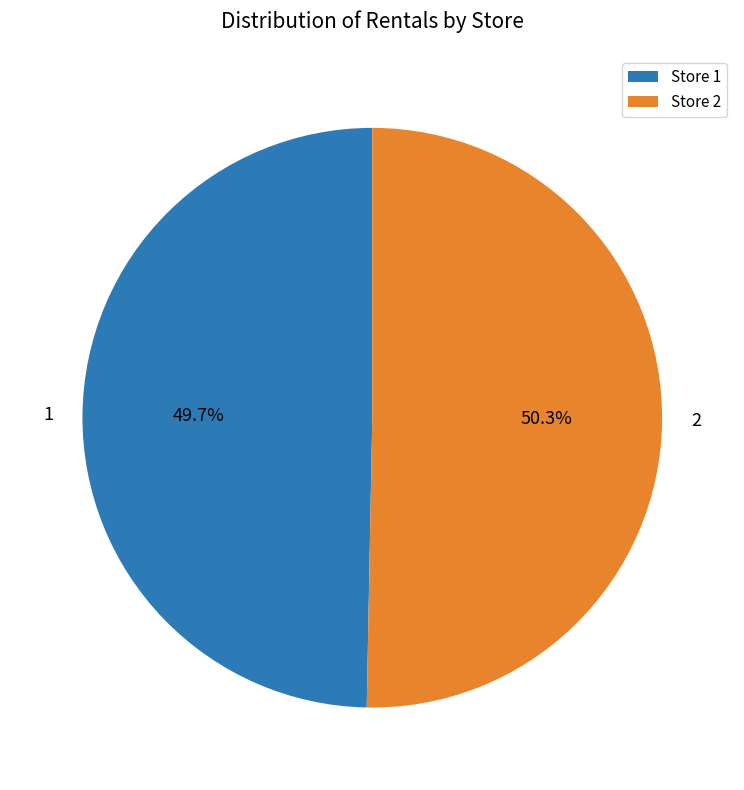

Is it true that 2 is 50% of the pie?

True